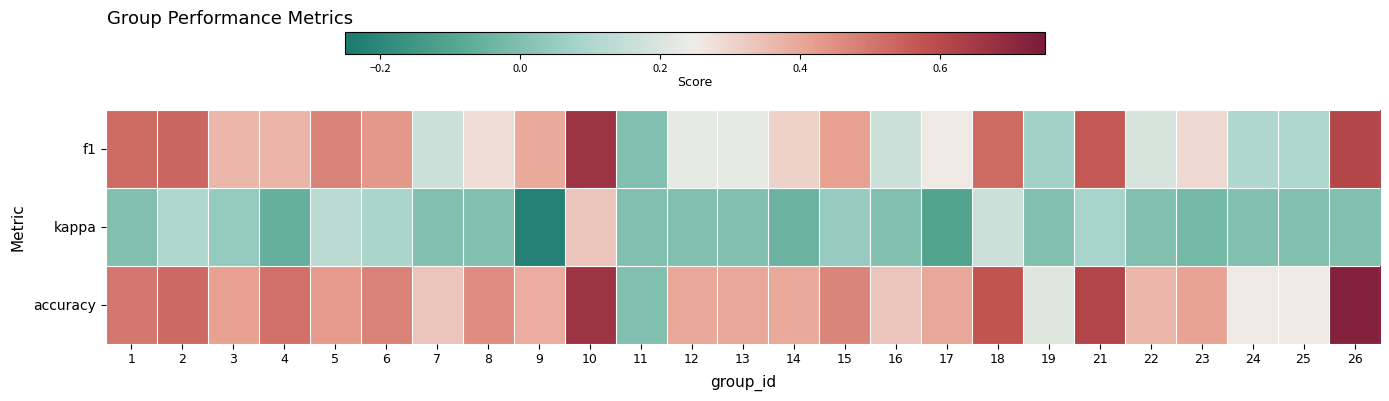

Reading right to left, what are all the values shown in this chart?

f1: 26=0.6	25=0.1	24=0.1	23=0.3	22=0.2	21=0.6	19=0.1	18=0.5	17=0.3	16=0.2	15=0.4	14=0.3	13=0.2	12=0.2	11=0.0	10=0.7	9=0.4	8=0.3	7=0.2	6=0.4	5=0.5	4=0.4	3=0.4	2=0.5	1=0.5
kappa: 26=0.0	25=0.0	24=0.0	23=-0.0	22=0.0	21=0.1	19=0.0	18=0.2	17=-0.1	16=0.0	15=0.0	14=-0.0	13=0.0	12=0.0	11=0.0	10=0.3	9=-0.2	8=0.0	7=0.0	6=0.1	5=0.1	4=-0.1	3=0.0	2=0.1	1=0.0
accuracy: 26=0.7	25=0.2	24=0.3	23=0.4	22=0.4	21=0.6	19=0.2	18=0.6	17=0.4	16=0.3	15=0.5	14=0.4	13=0.4	12=0.4	11=0.0	10=0.7	9=0.4	8=0.5	7=0.3	6=0.5	5=0.4	4=0.5	3=0.4	2=0.5	1=0.5